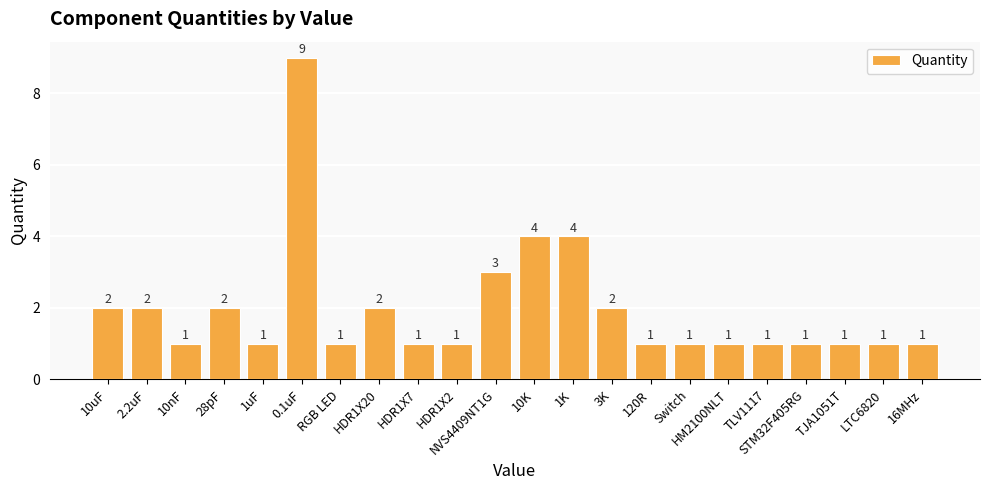

Reading left to right, extract all data points from this chart.

10uF=2	2.2uF=2	10nF=1	28pF=2	1uF=1	0.1uF=9	RGB LED=1	HDR1X20=2	HDR1X7=1	HDR1X2=1	NVS4409NT1G=3	10K=4	1K=4	3K=2	120R=1	Switch=1	HM2100NLT=1	TLV1117=1	STM32F405RG=1	TJA1051T=1	LTC6820=1	16MHz=1